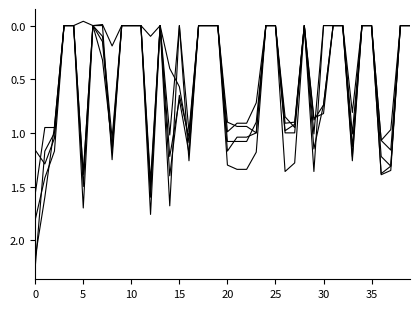

How many lines are shown in the chart?

5